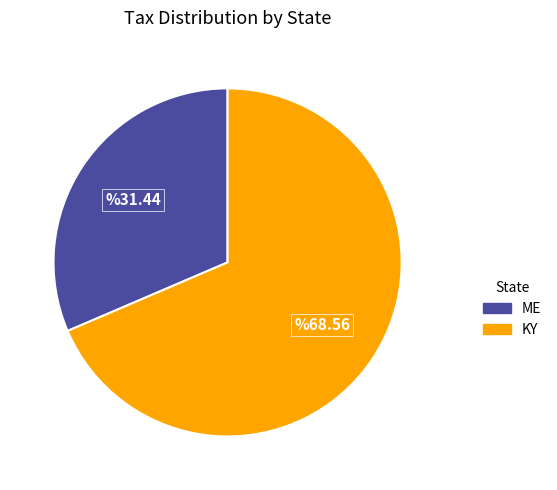

How many segments does this pie chart have?

2